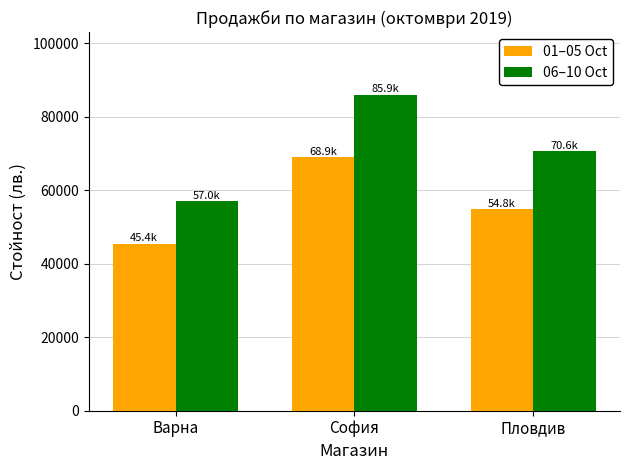

At which category is the sum across all series the highest?

София